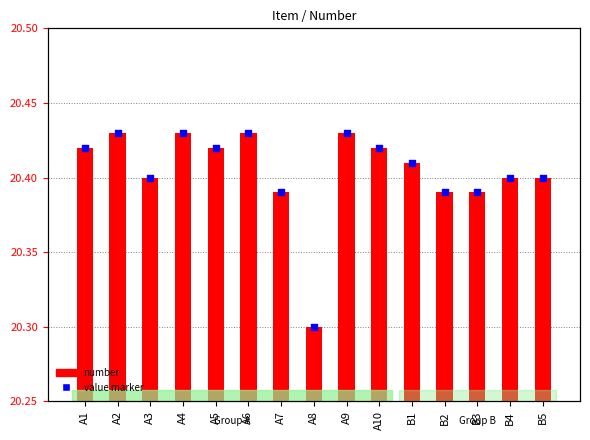

At how many categories does at least one series exceed 0?

15